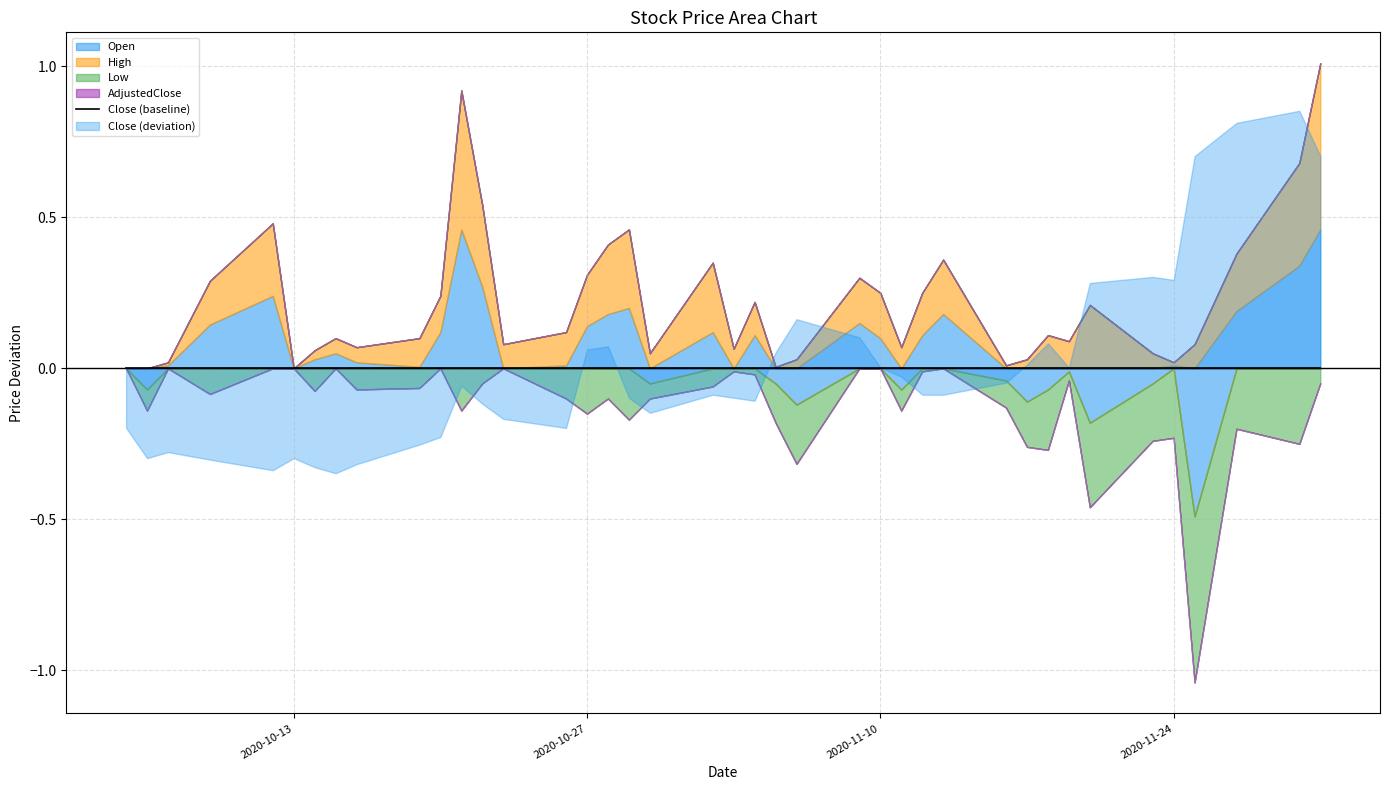

What is the difference between the second highest and second lowest values in the Close series?

1.2